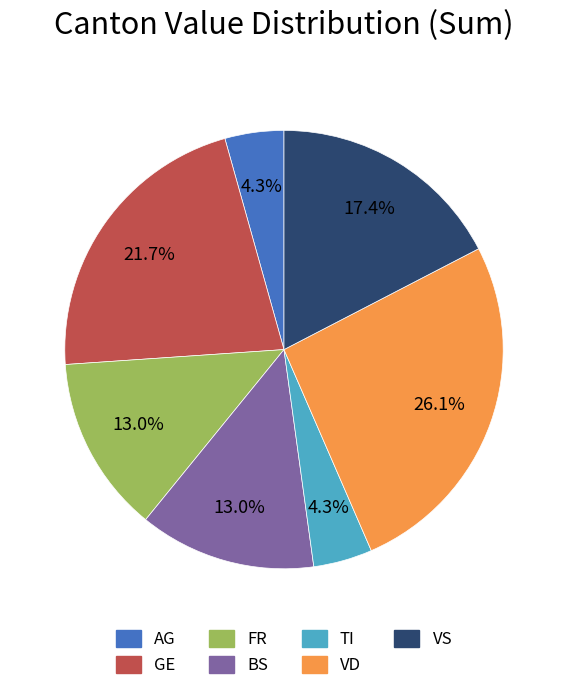

Which category has the biggest portion of the pie?

VD